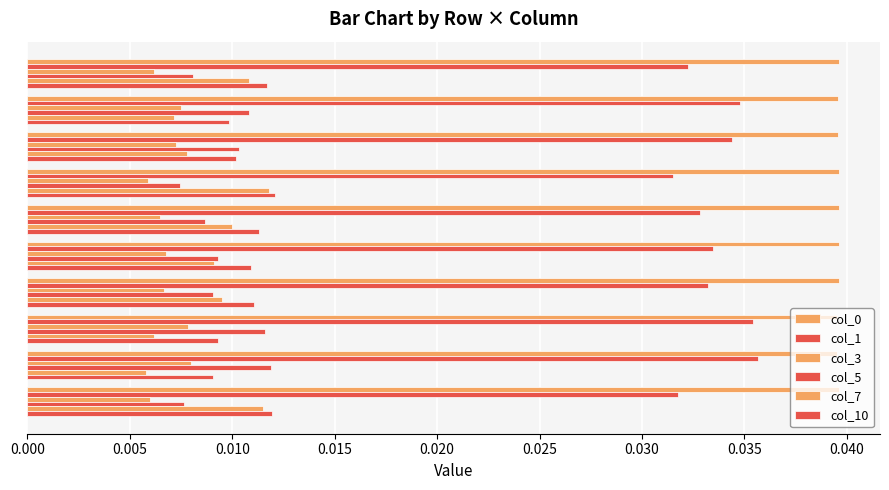

Count the number of categories in the chart.

10